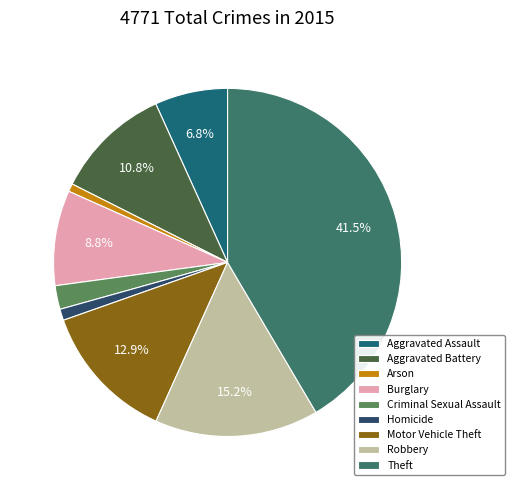

Is it true that Arson is 1% of the pie?

True